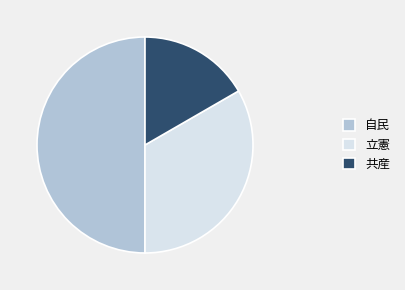

Count the number of slices in the pie.

3